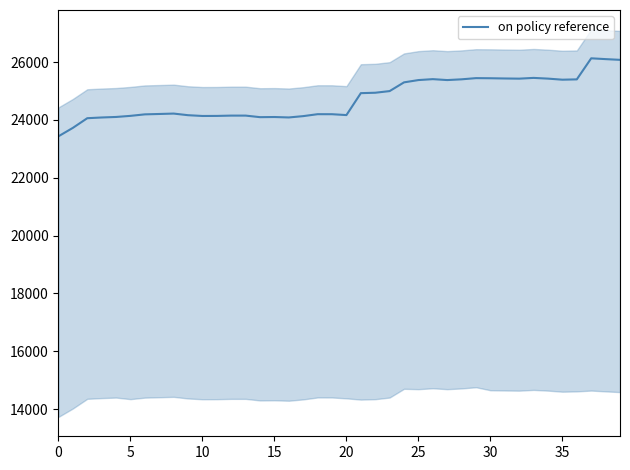

At which label is the value closest to 24780?

21